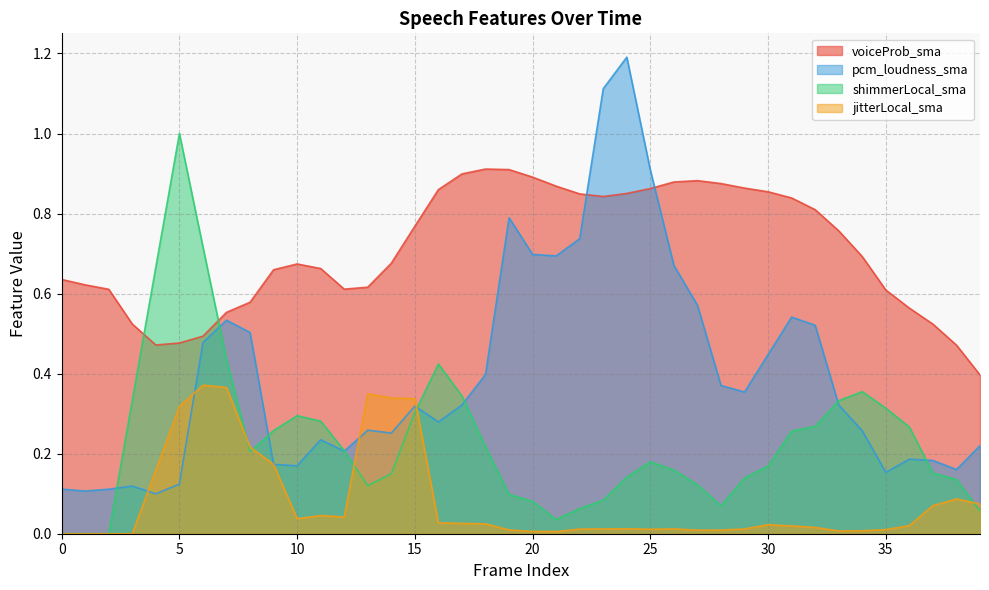

Rank the categories by shimmerLocal_sma value from lowest to highest.

0, 1, 2, 21, 39, 22, 28, 20, 23, 19, 13, 27, 38, 29, 24, 14, 37, 26, 30, 25, 8, 12, 18, 31, 9, 36, 32, 11, 10, 15, 35, 33, 3, 17, 34, 16, 7, 4, 6, 5